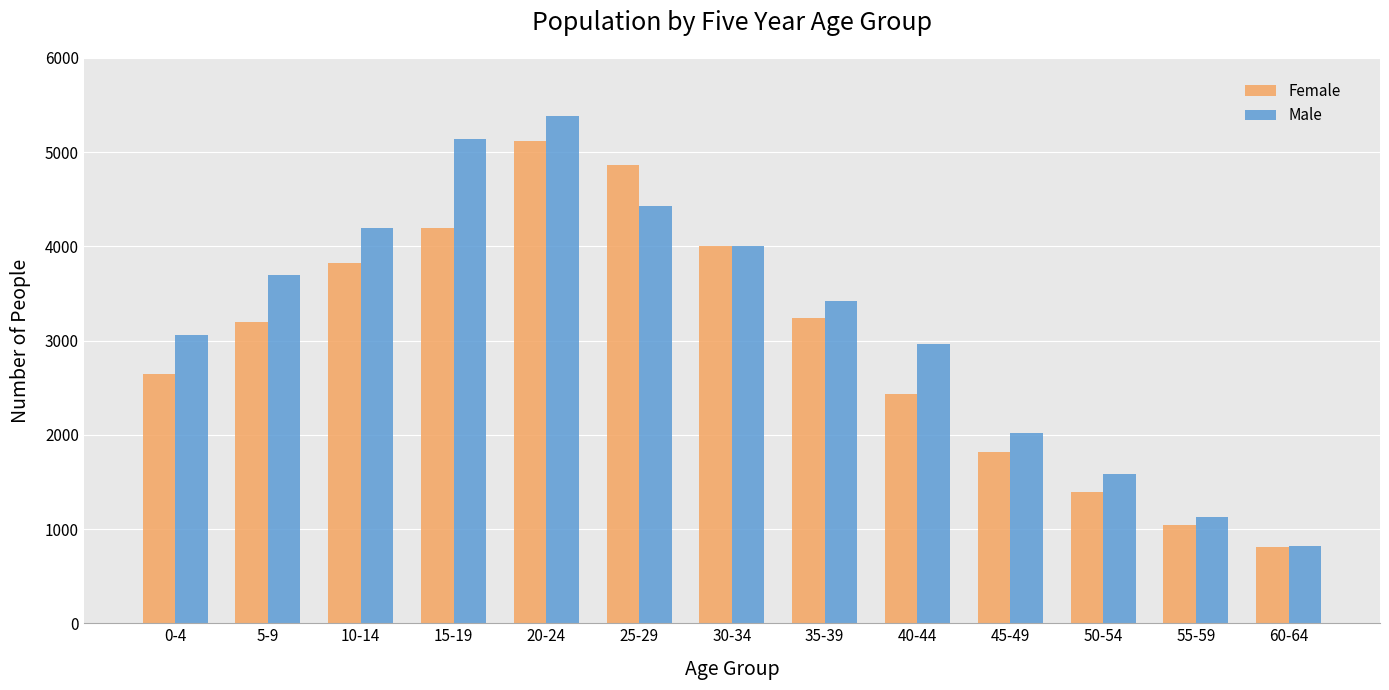

Where does the Male series first go above 3423?

5-9